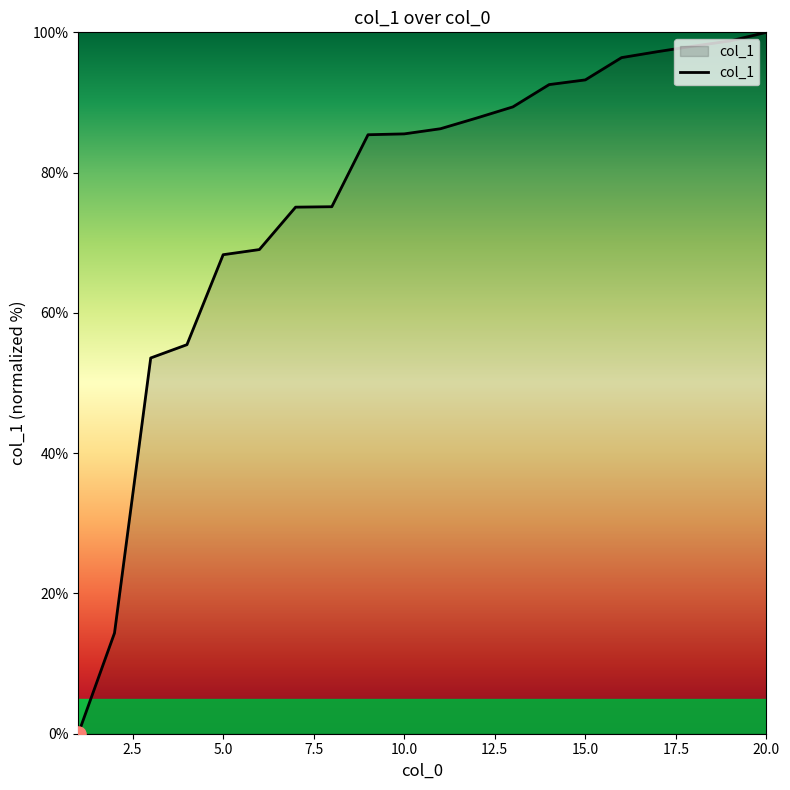

What is the difference between the maximum and minimum values?

100.0